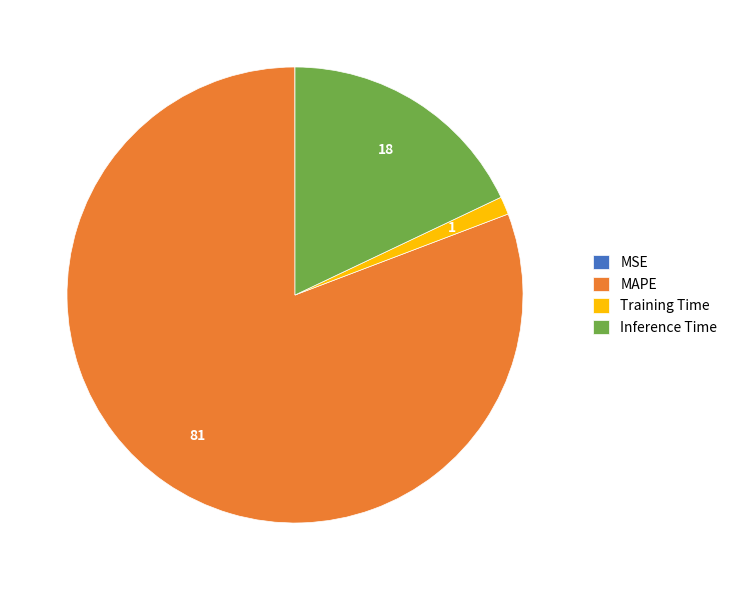

Between Training Time and MAPE, which is larger?

MAPE